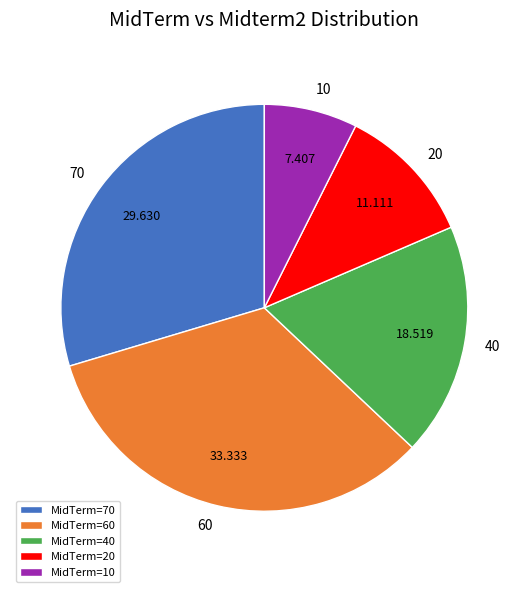

Is the sum of MidTerm=70 and MidTerm=40 greater than half?

No